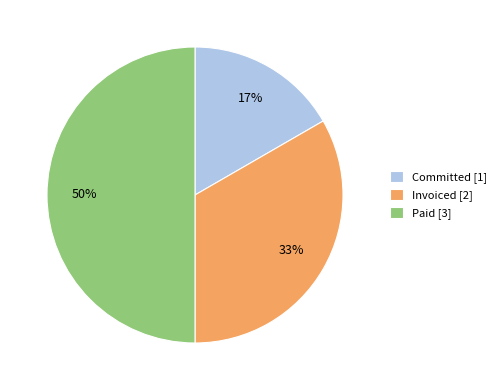

How many slices are in this pie chart?

3